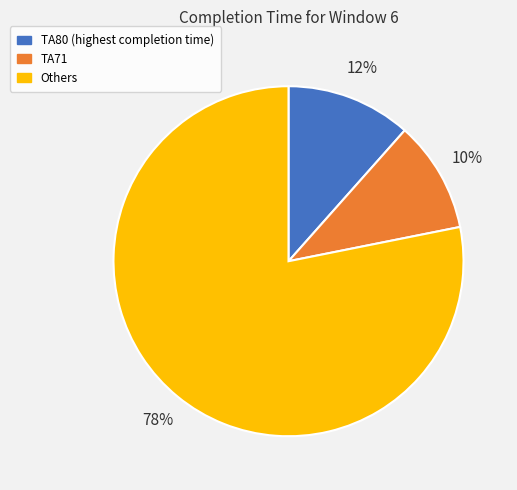

The TA71 slice represents 25% of the pie. True or false?

False